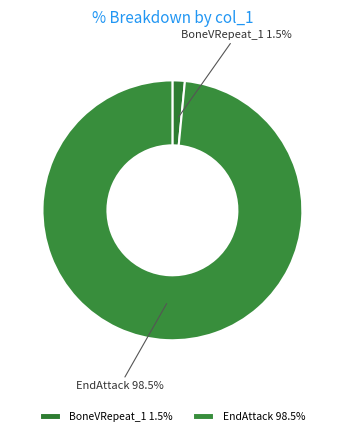

How many segments does this pie chart have?

2